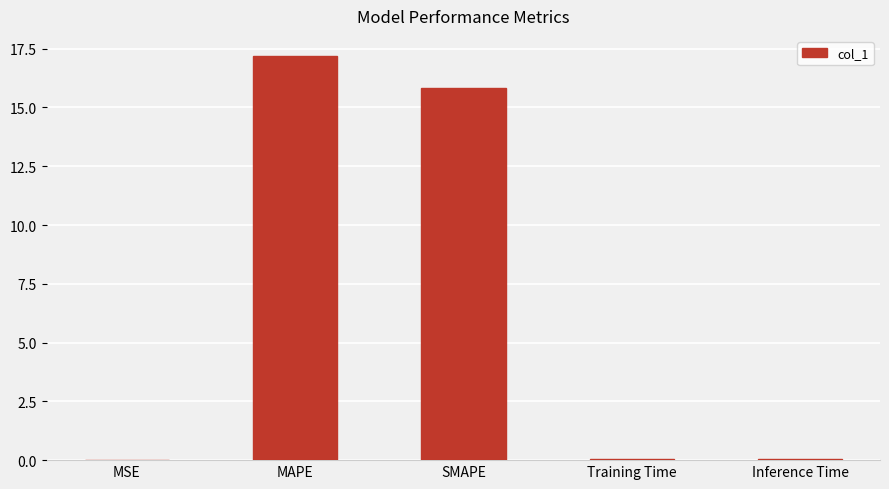

Which has a higher value, MAPE or Training Time?

MAPE